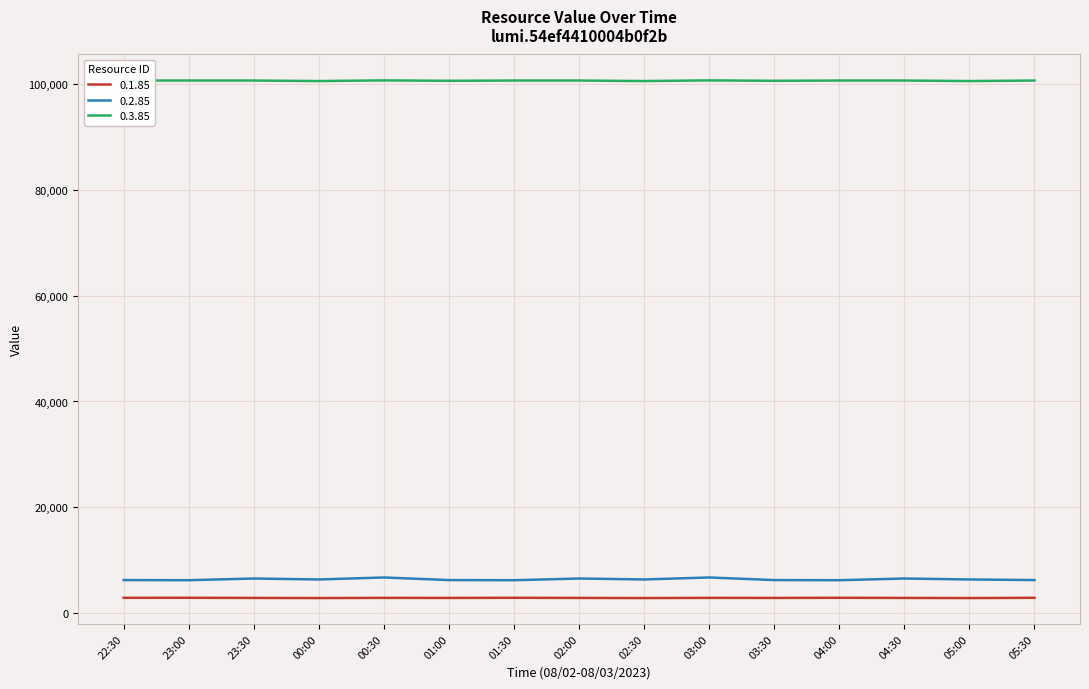

True or false: 0.3.85 and 0.1.85 cross at least once.

False